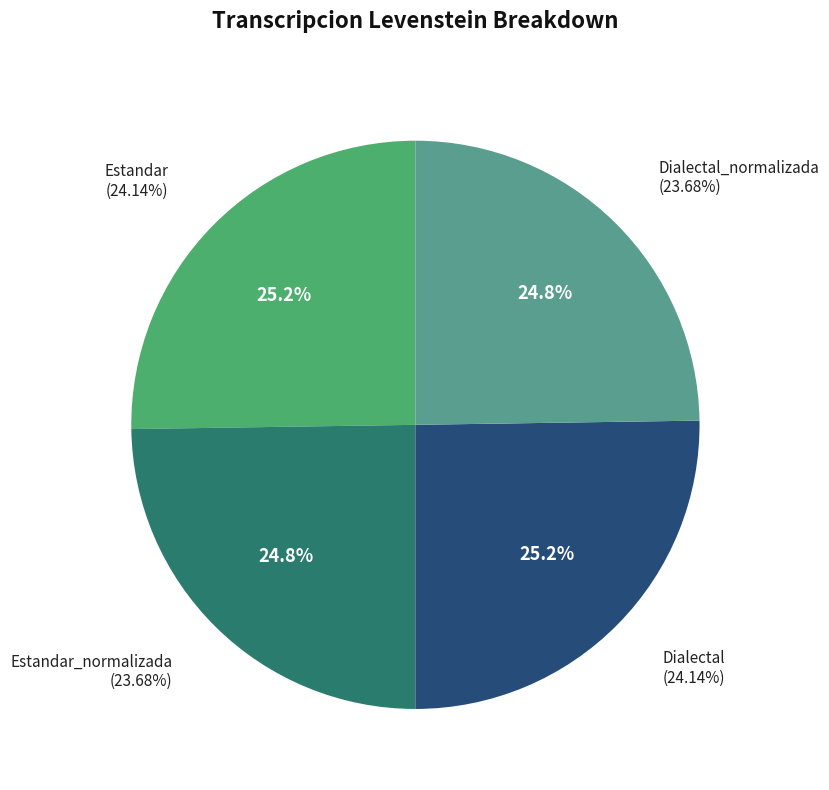

How many segments does this pie chart have?

4